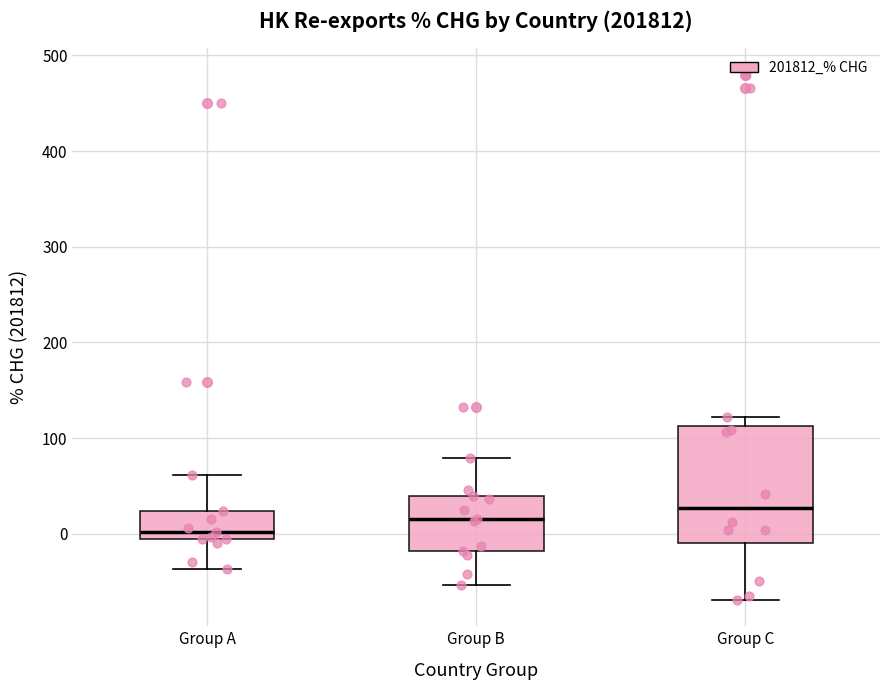

Which box's median line is the lowest?

Group A